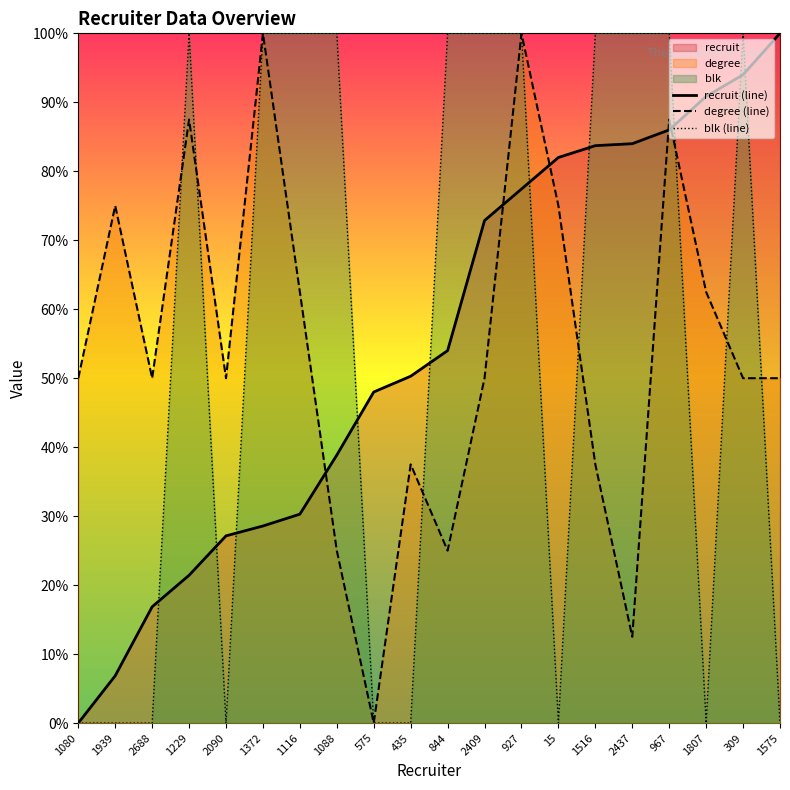

At how many categories does at least one series exceed 0?

20